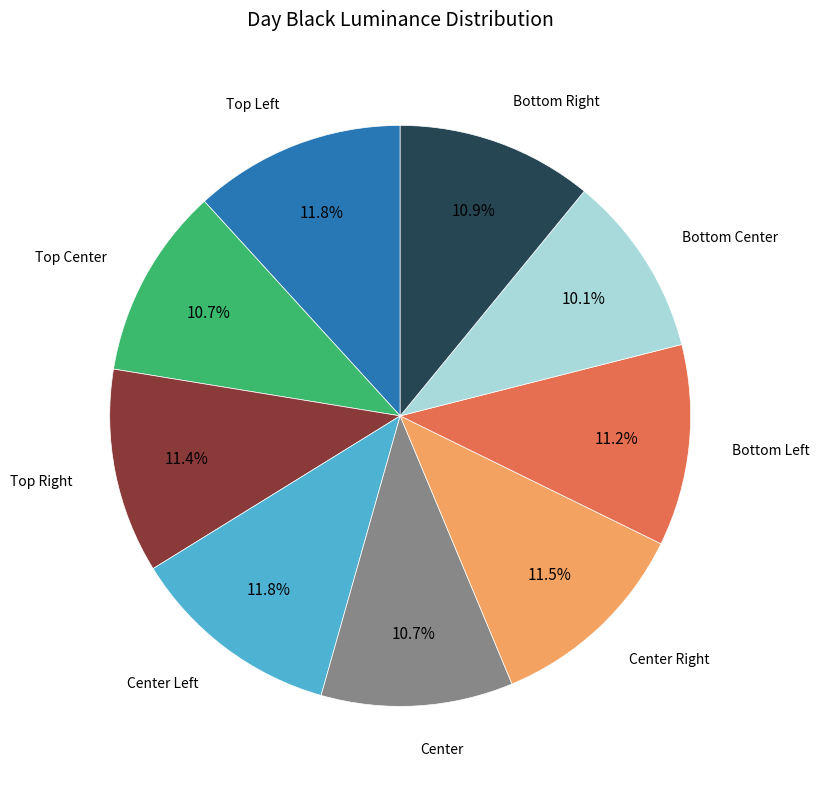

Is there any slice that represents more than half of the pie?

No